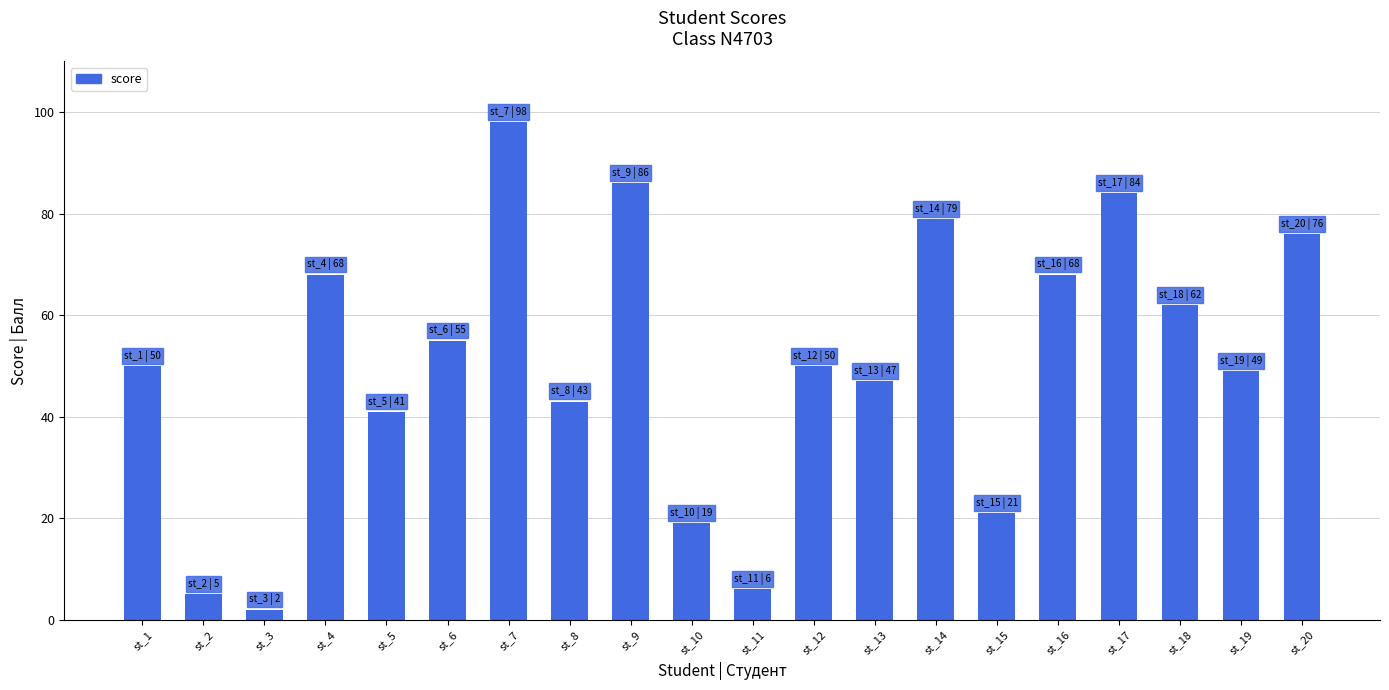

Is it true that the value at st_1 is 84?

False